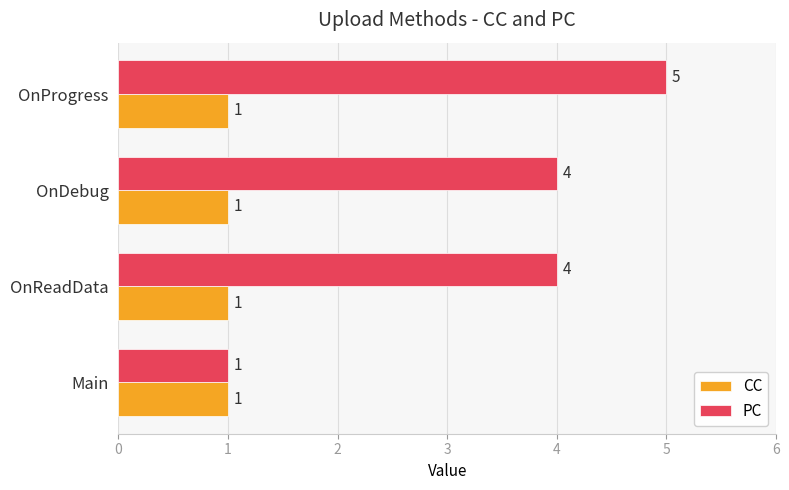

How many values in the PC series are below 4?

1